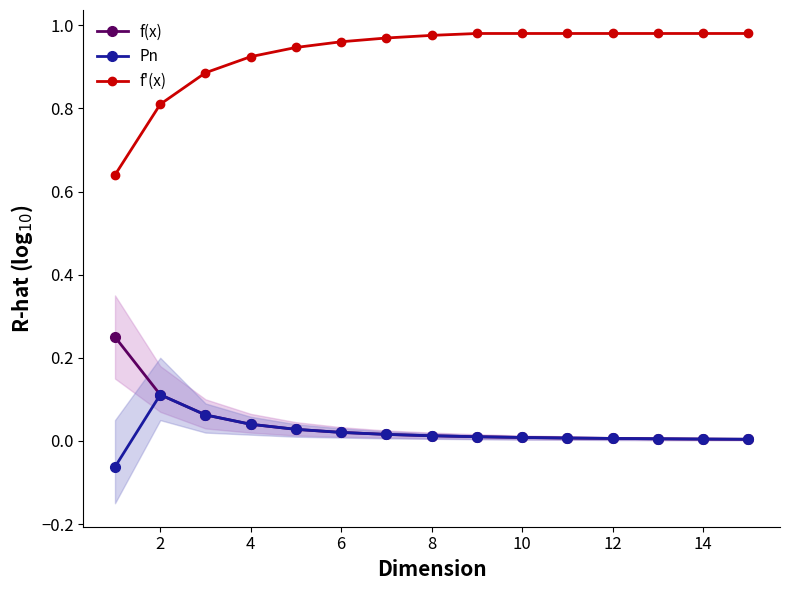

What is the sum of all Pn values?

0.3